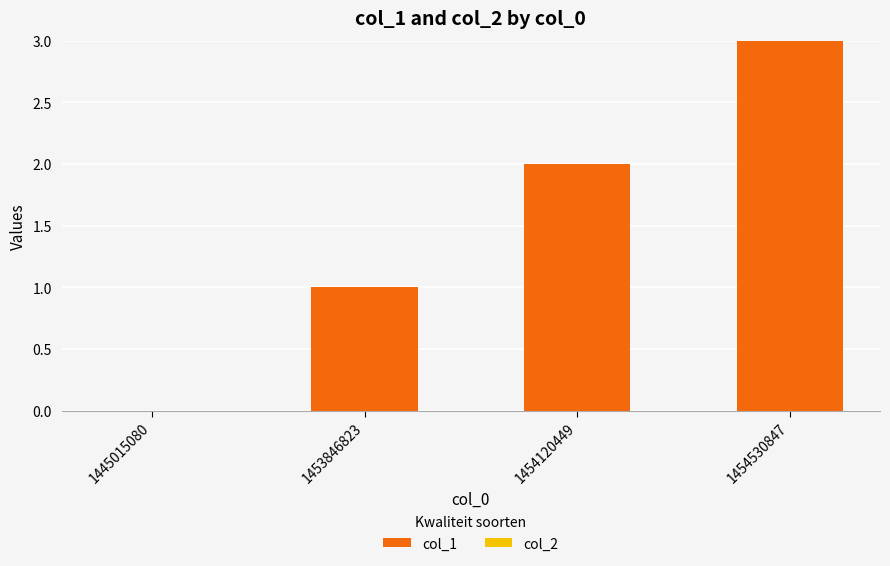

What is the change in value from 1445015080 to 1453846823?

+1